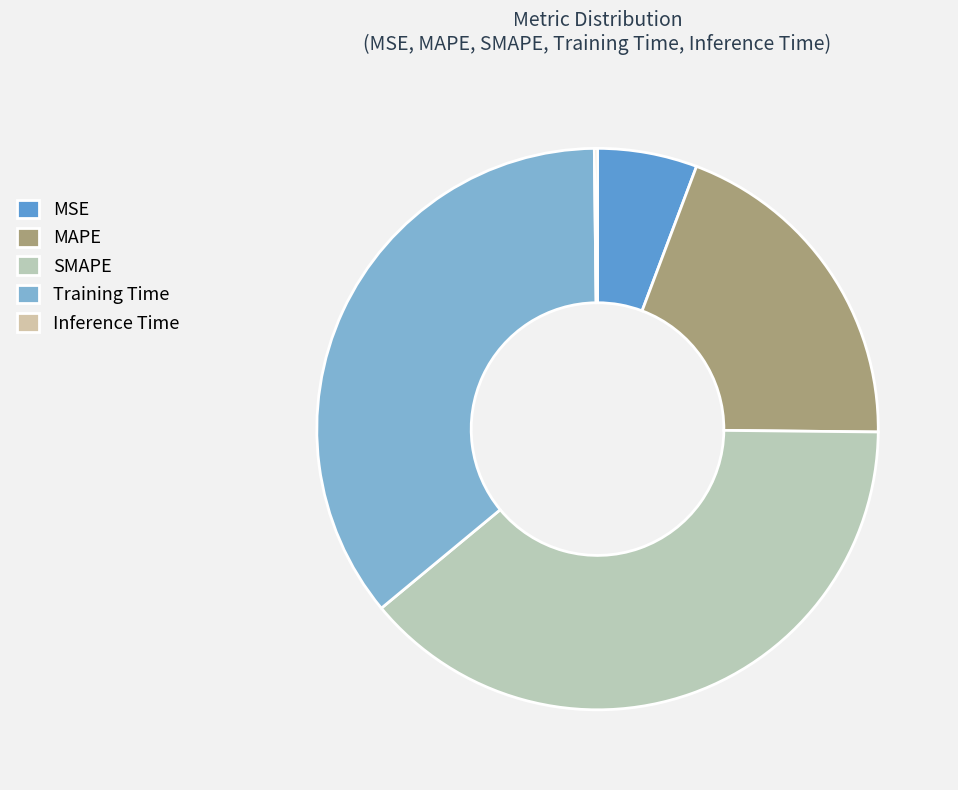

Which slice is the largest?

SMAPE